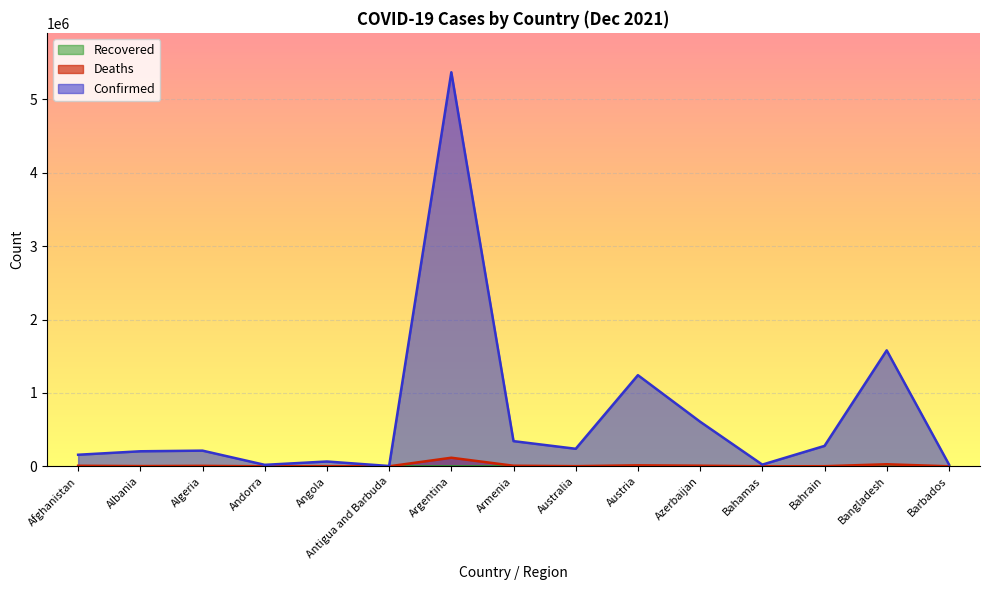

Rank the categories by Deaths value from highest to lowest.

Argentina, Bangladesh, Austria, Azerbaijan, Armenia, Afghanistan, Algeria, Albania, Australia, Angola, Bahrain, Bahamas, Barbados, Andorra, Antigua and Barbuda